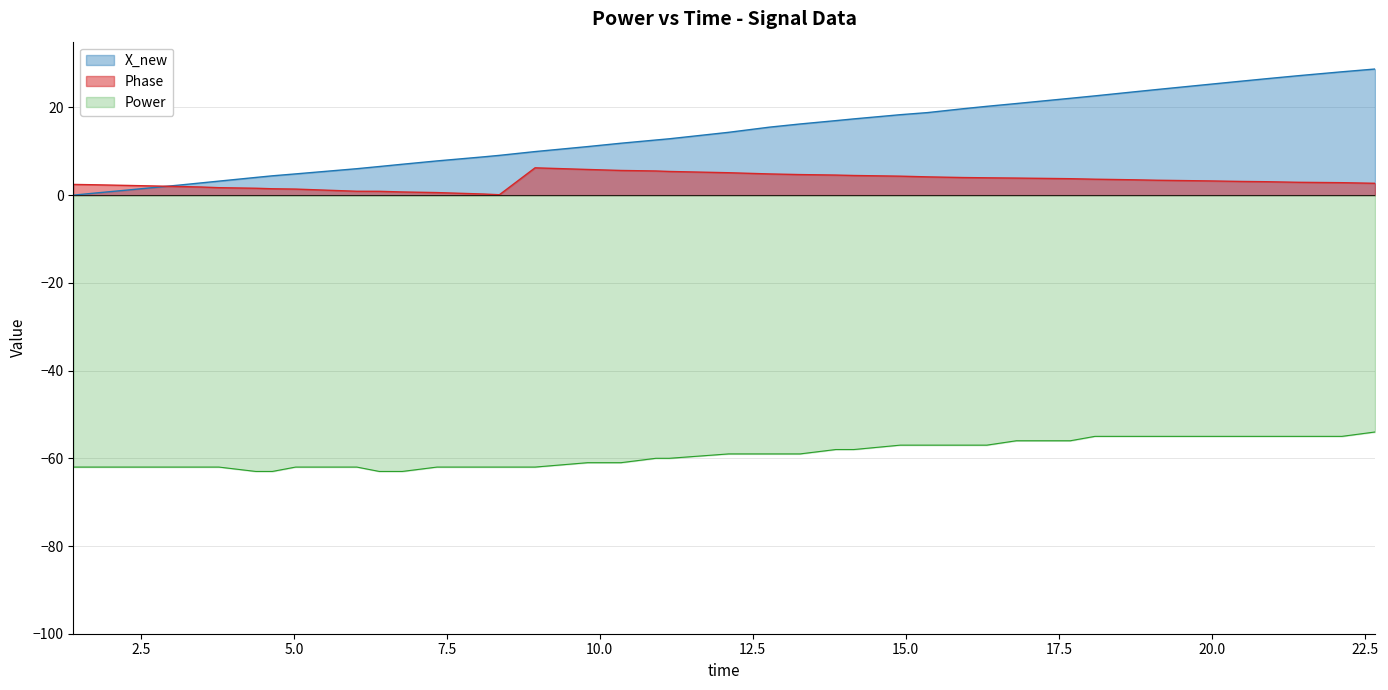

How many lines are shown in the chart?

3